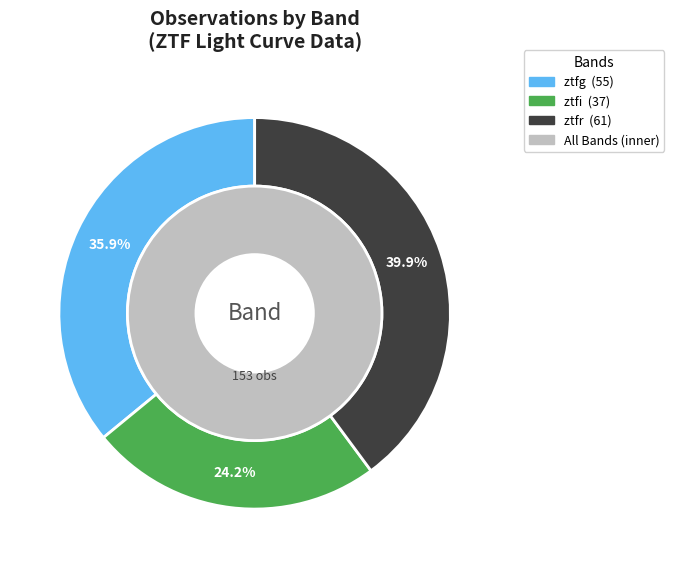

Is ztfr the majority of the pie?

No